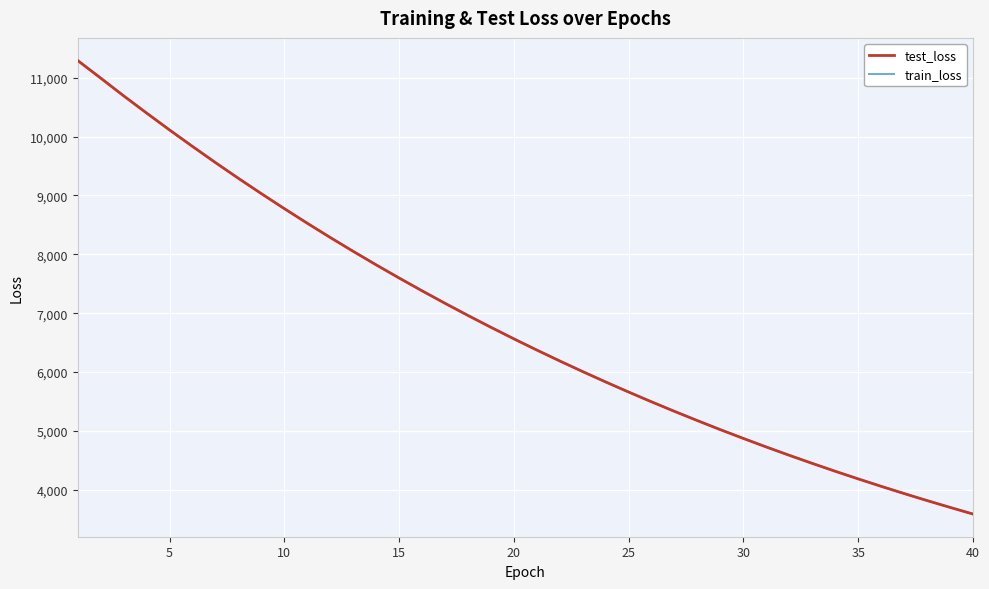

Which series has the widest spread of values?

test_loss